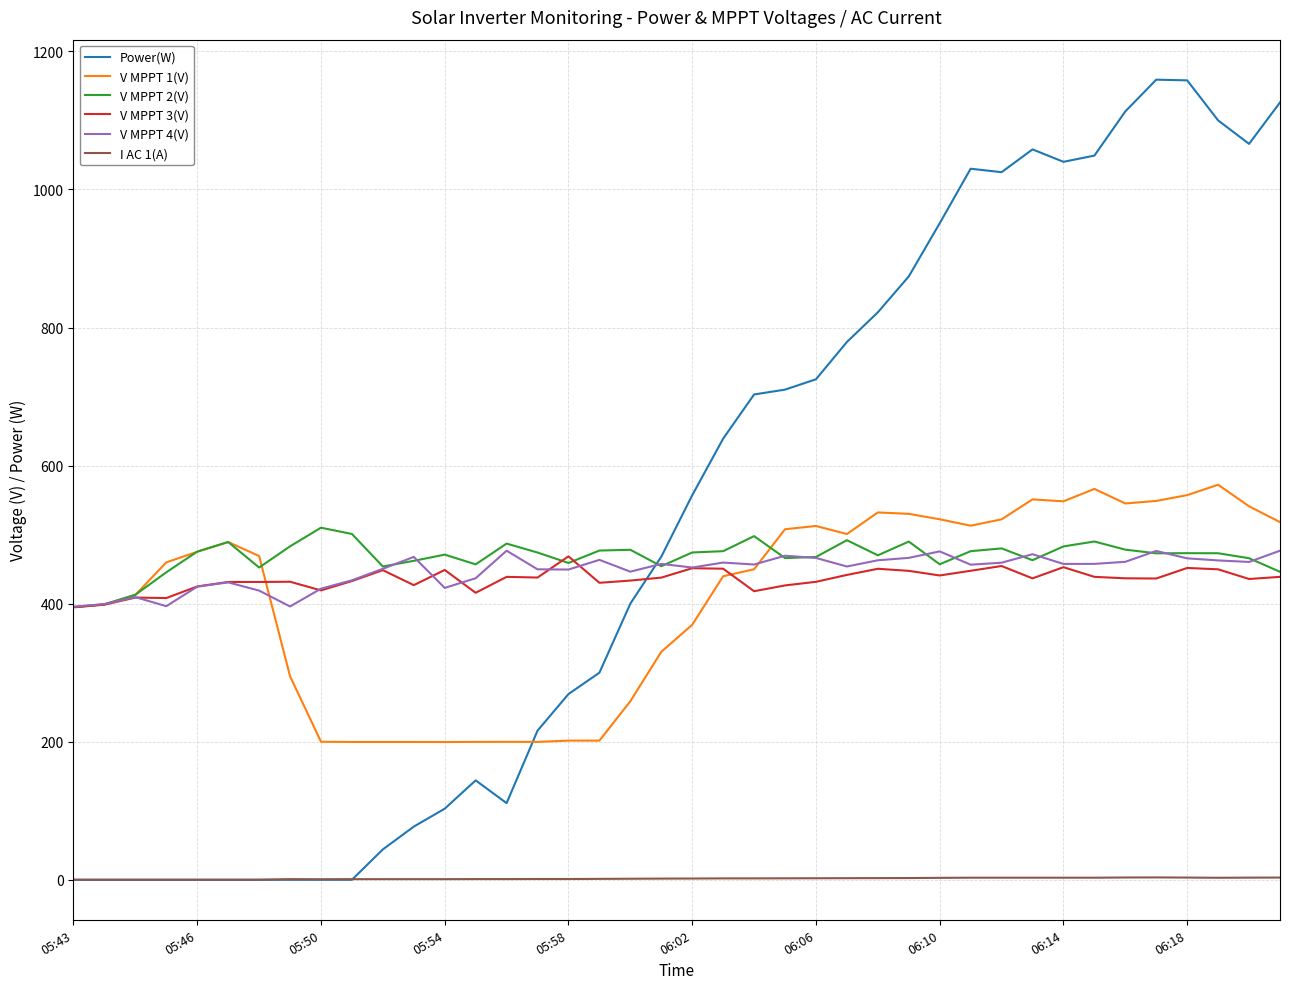

Which series has the largest total across all categories?

Power(W)